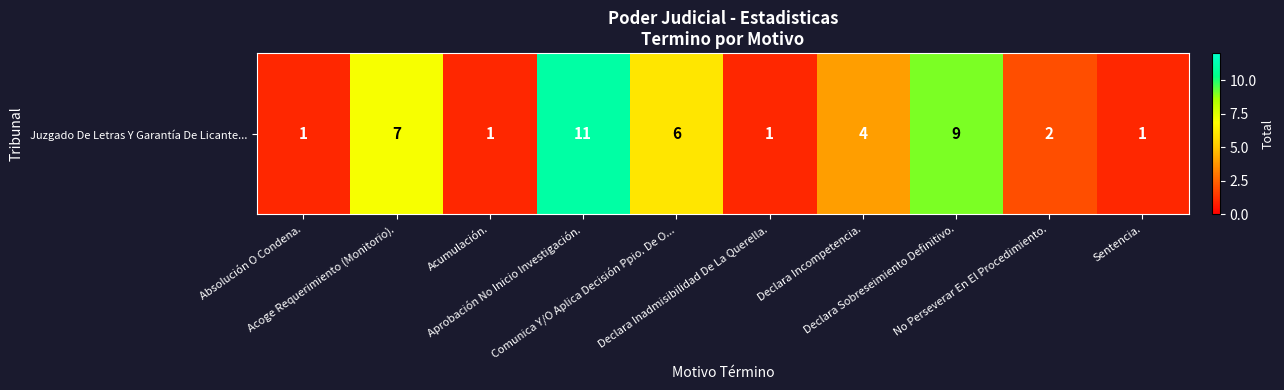

Count the values in the range 1 to 7.

8